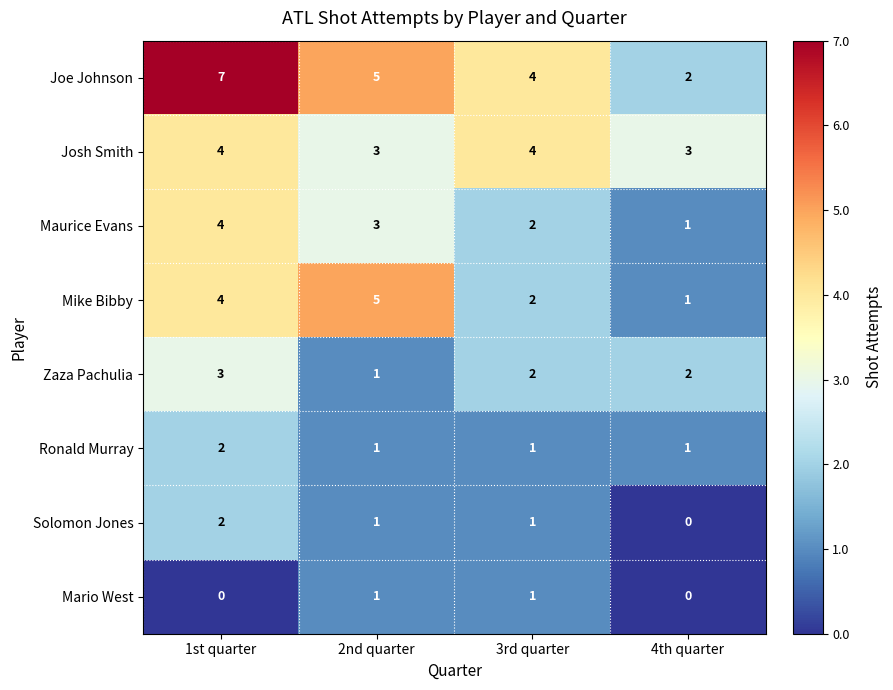

Which category has the highest value across all series?

1st quarter